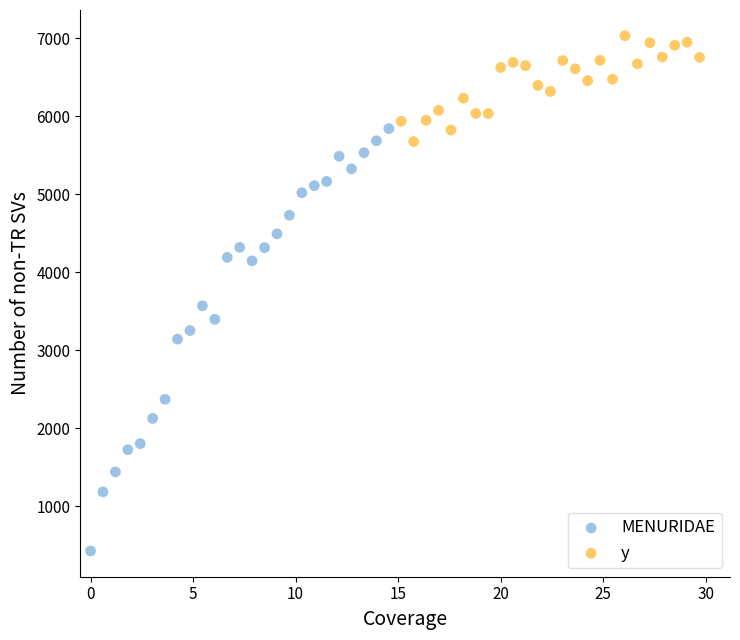

Which series reaches the maximum Y coordinate?

y